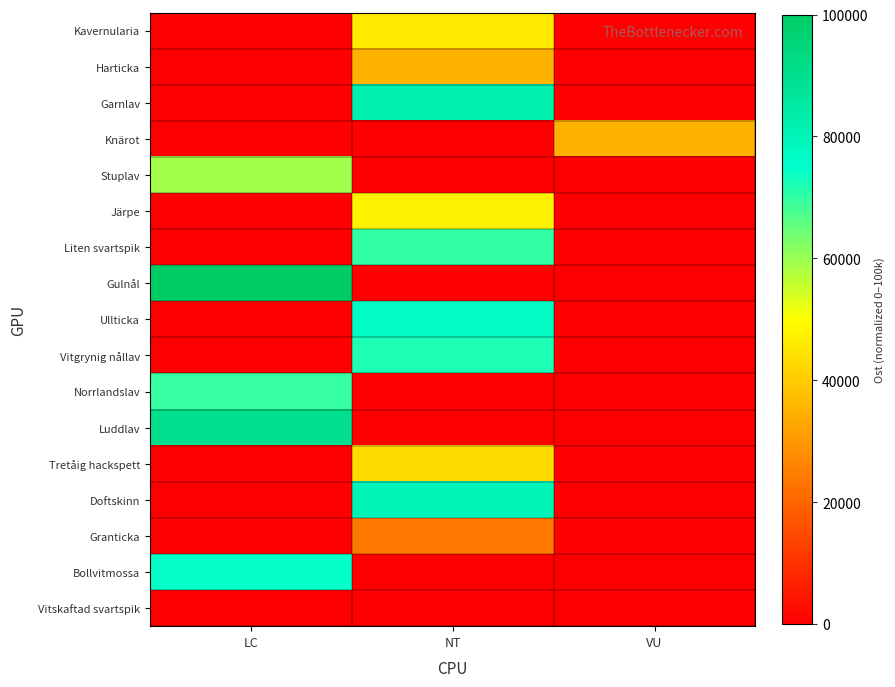

Reading left to right, list all the values displayed in this chart.

Kavernularia: LC=0.0	NT=45858.0	VU=0.0
Harticka: LC=0.0	NT=34911.2	VU=0.0
Garnlav: LC=0.0	NT=82149.9	VU=0.0
Knärot: LC=0.0	NT=0.0	VU=34911.2
Stuplav: LC=59171.6	NT=0.0	VU=0.0
Järpe: LC=0.0	NT=47337.3	VU=0.0
Liten svartspik: LC=0.0	NT=70118.3	VU=0.0
Gulnål: LC=100000.0	NT=0.0	VU=0.0
Ullticka: LC=0.0	NT=76627.2	VU=0.0
Vitgrynig nållav: LC=0.0	NT=71992.1	VU=0.0
Norrlandslav: LC=69822.5	NT=0.0	VU=0.0
Luddlav: LC=89940.8	NT=0.0	VU=0.0
Tretåig hackspett: LC=0.0	NT=43195.3	VU=0.0
Doftskinn: LC=0.0	NT=79881.7	VU=0.0
Granticka: LC=0.0	NT=23668.6	VU=0.0
Bollvitmossa: LC=74556.2	NT=0.0	VU=0.0
Vitskaftad svartspik: LC=0.0	NT=0.0	VU=0.0